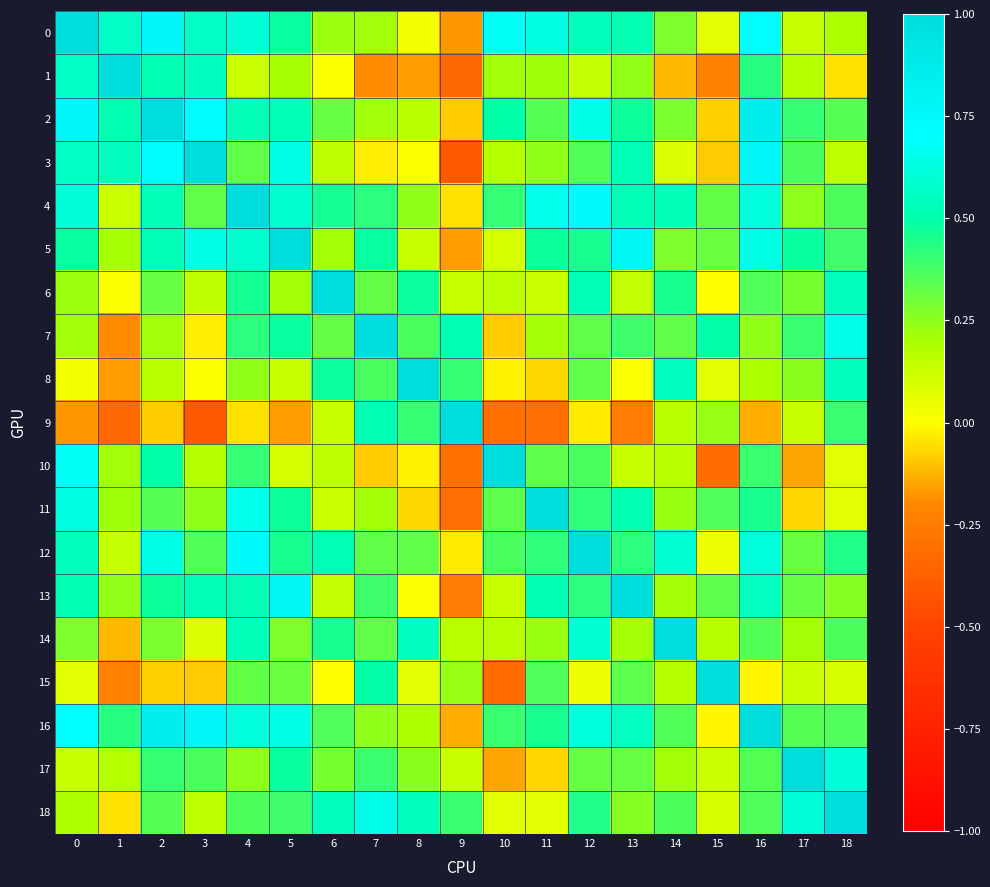

What is the difference between the highest and lowest values at 16?

1.1